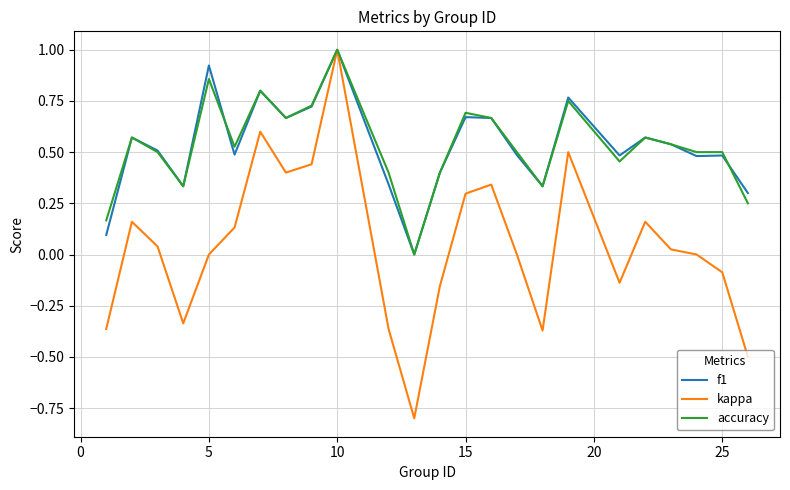

What is the minimum value for kappa?

-0.8